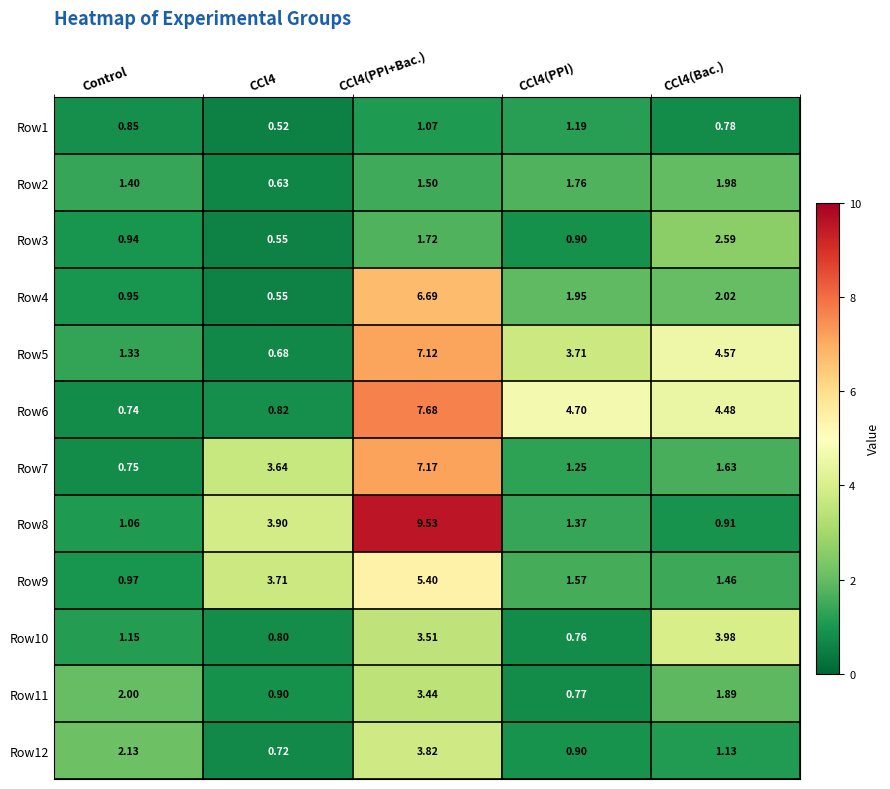

At which label does Row6 reach its minimum?

Control